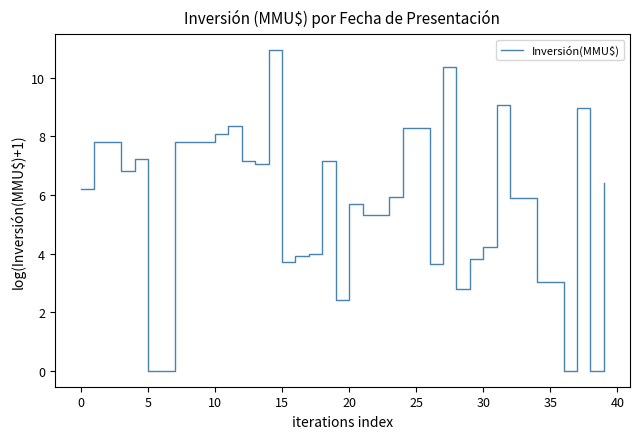

What is the greatest value displayed?

10.9